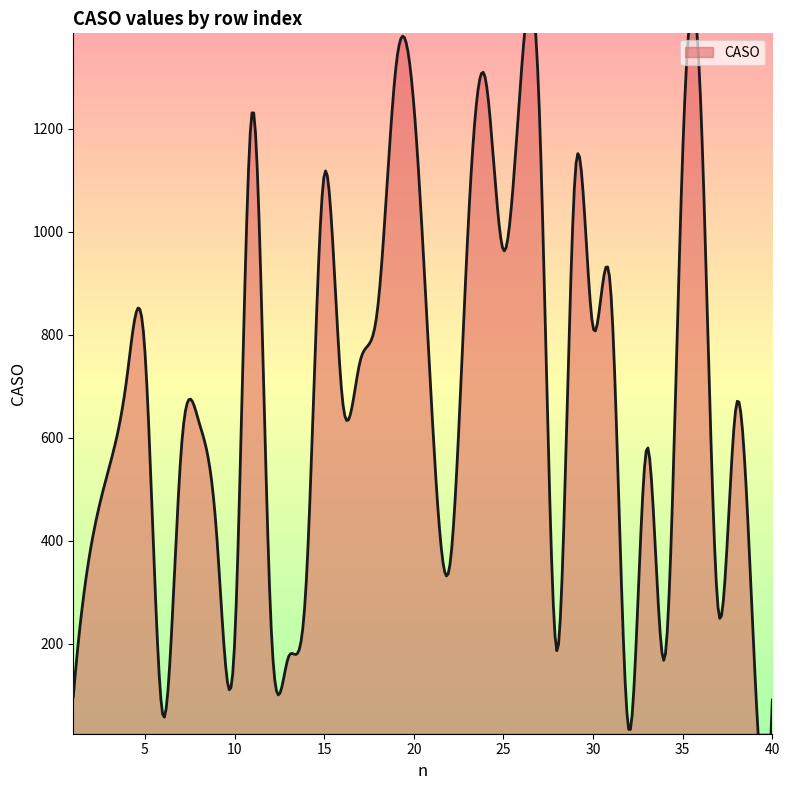

Reading left to right, extract all data points from this chart.

97	391	542	719	767	61	565	632	412	200	1235	264	174	321	1110	680	748	857	1319	1246	657	350	988	1296	964	1310	1238	186	1111	814	879	32	580	172	1153	1254	261	665	165	91